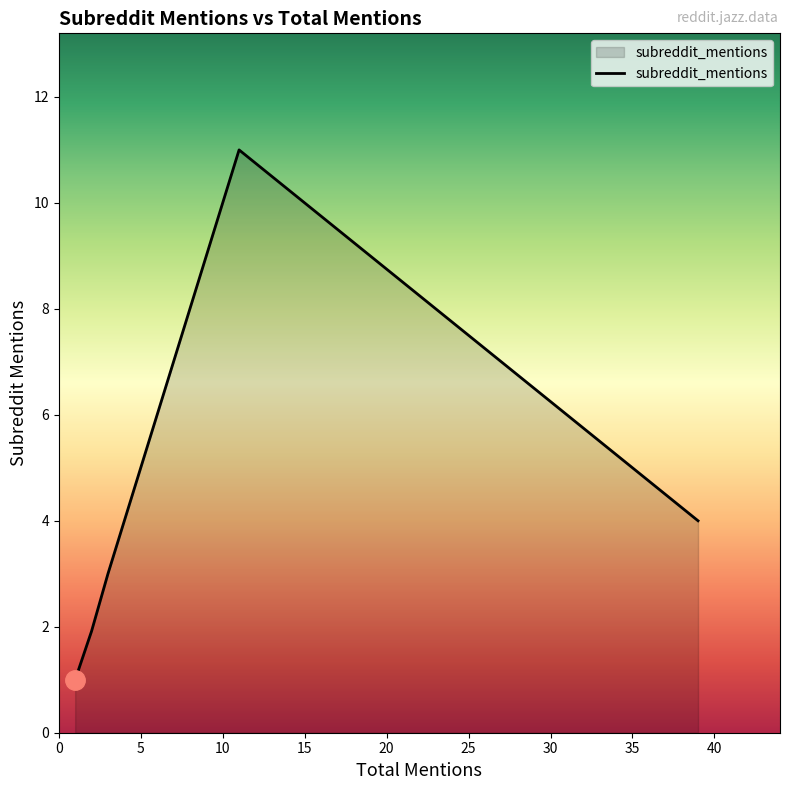

What is the difference between the second highest and second lowest values?

3.1